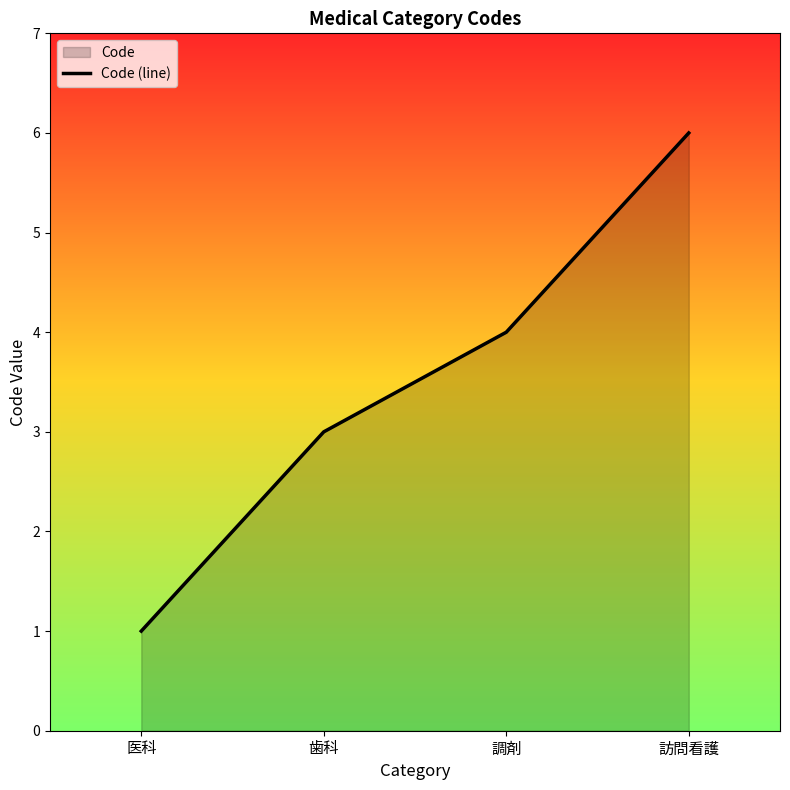

Rank the categories by value from lowest to highest.

医科, 歯科, 調剤, 訪問看護